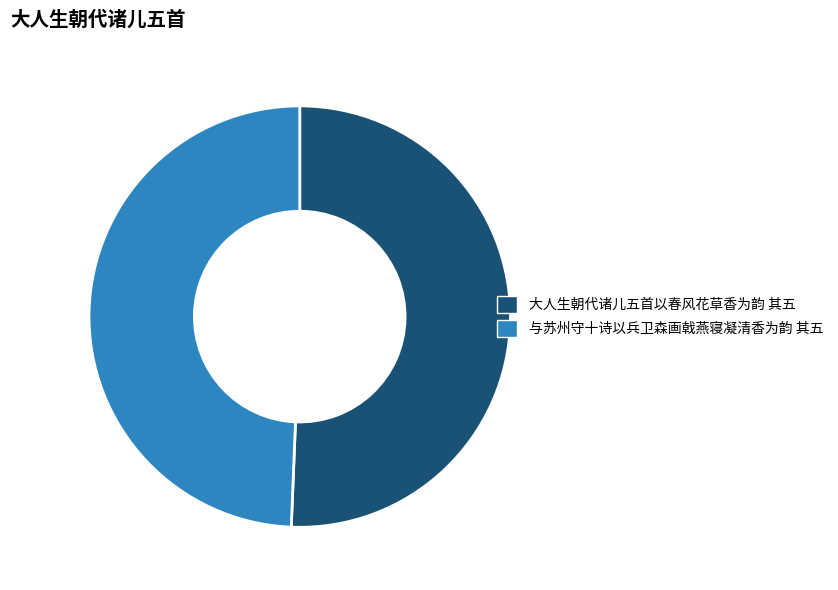

Is the sum of 与苏州守十诗以兵卫森画戟燕寝凝清香为韵 其五 and 大人生朝代诸儿五首以春风花草香为韵 其五 greater than half?

Yes